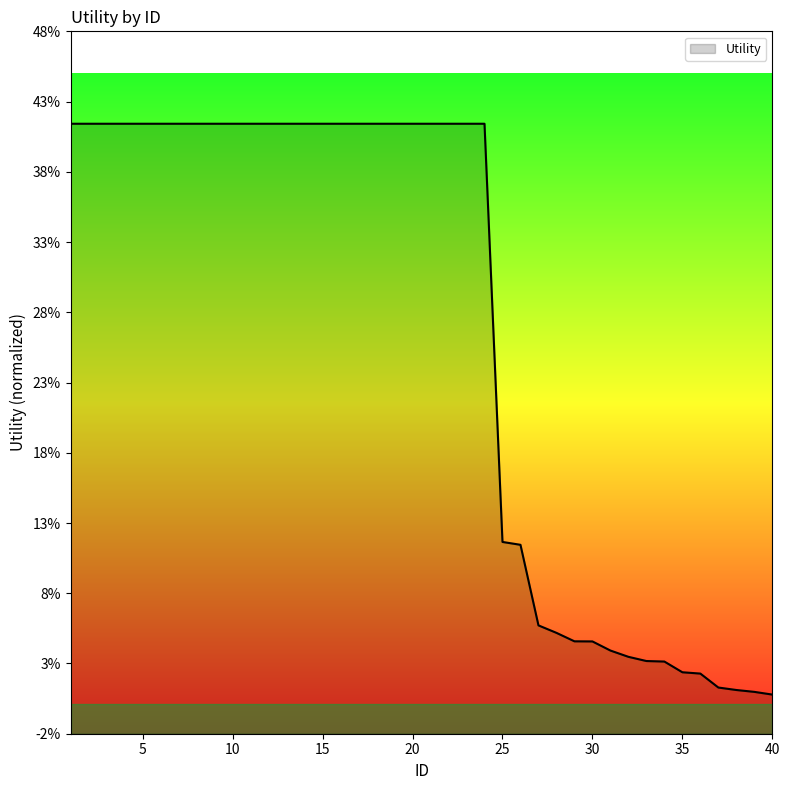

Rank the categories by value from lowest to highest.

40, 39, 38, 37, 36, 35, 34, 33, 32, 31, 30, 29, 28, 27, 26, 25, 1, 2, 3, 4, 5, 6, 7, 8, 9, 10, 11, 12, 13, 14, 15, 16, 17, 18, 19, 20, 21, 22, 23, 24